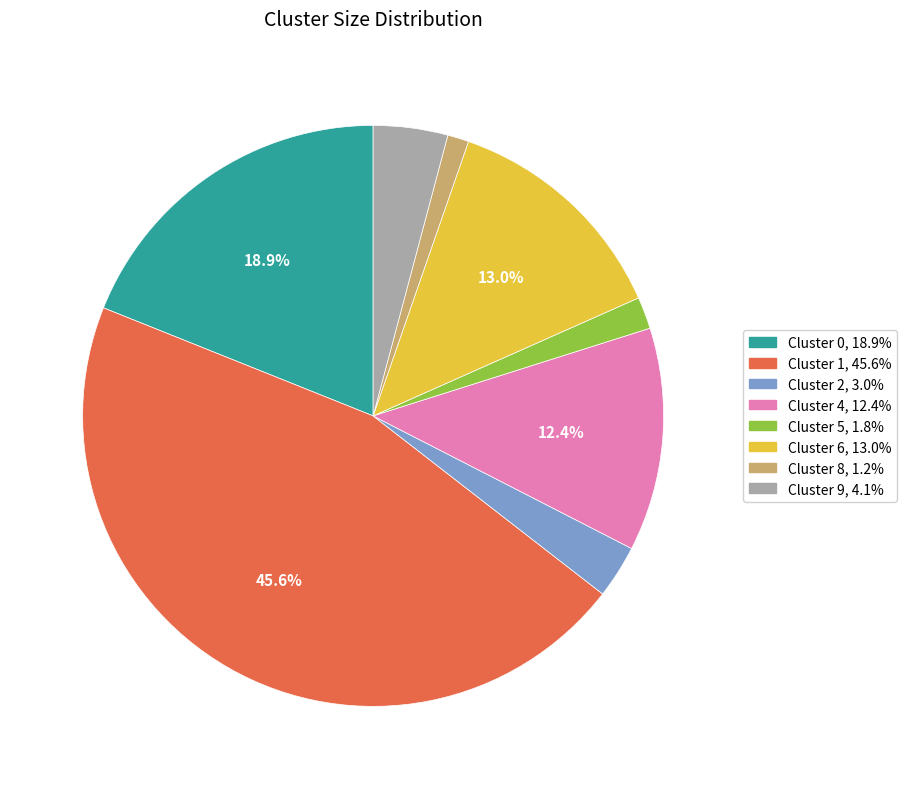

What percentage is the Cluster 5 slice, to the nearest percent?

2%